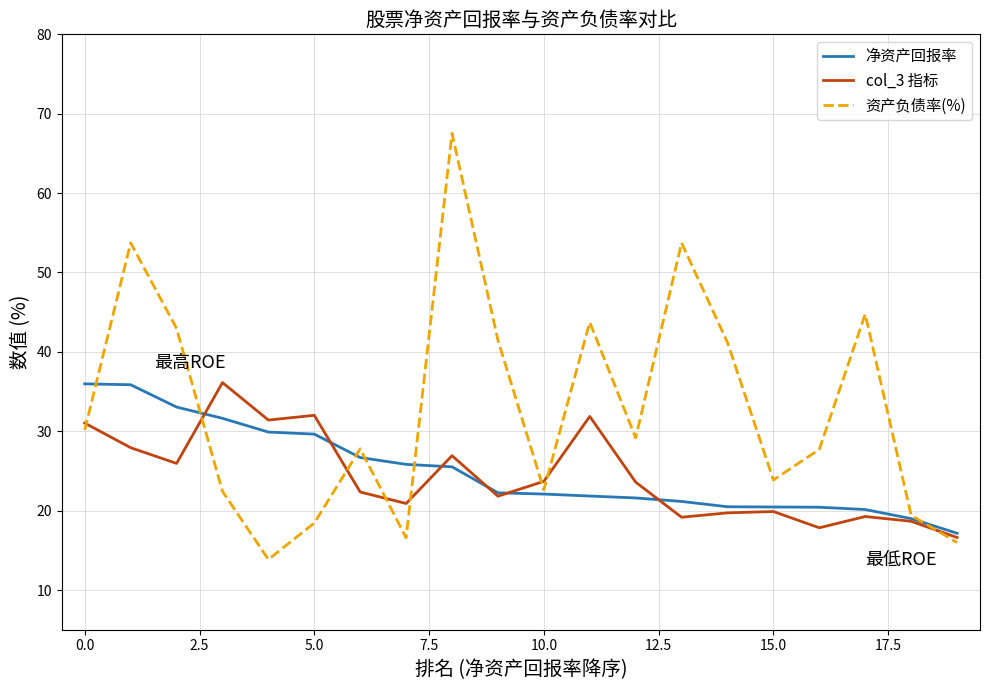

What is the sum of all col_3 指标 values?

486.8